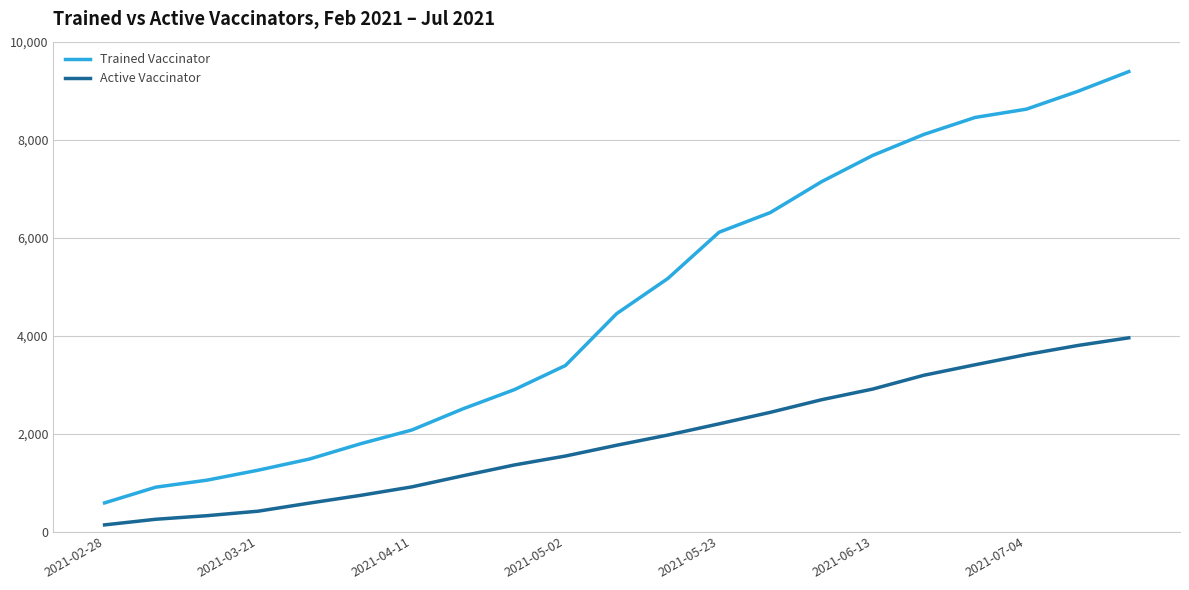

What are all the series names shown in the legend?

Trained Vaccinator, Active Vaccinator